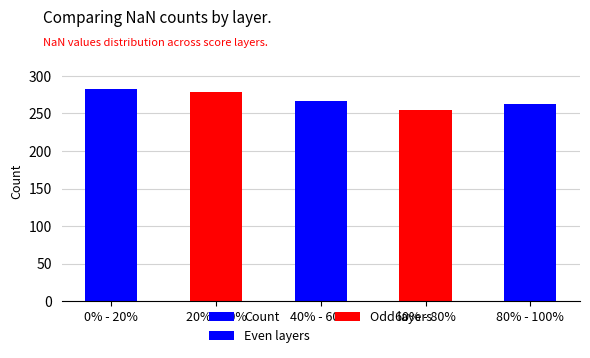

Does the chart contain any negative values?

No